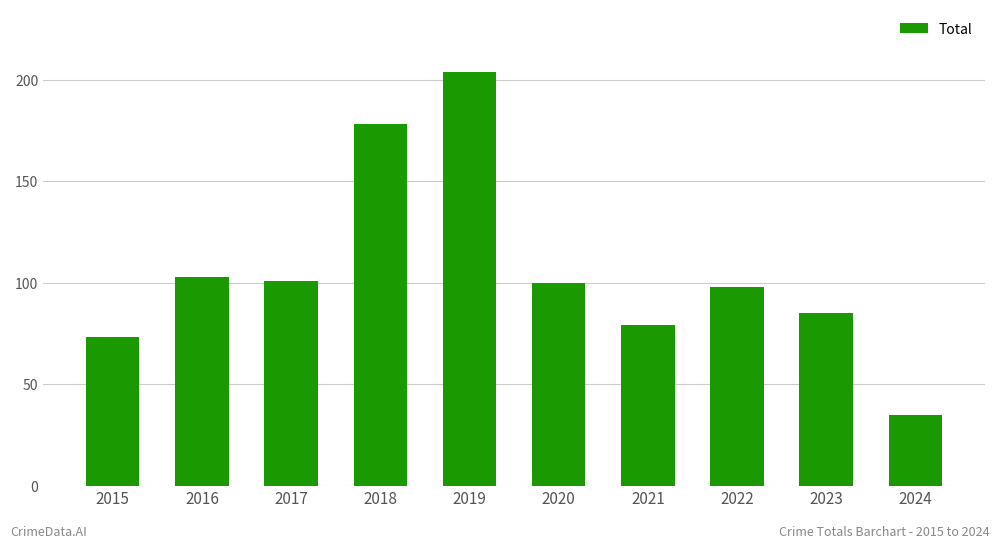

What is the greatest value displayed?

204